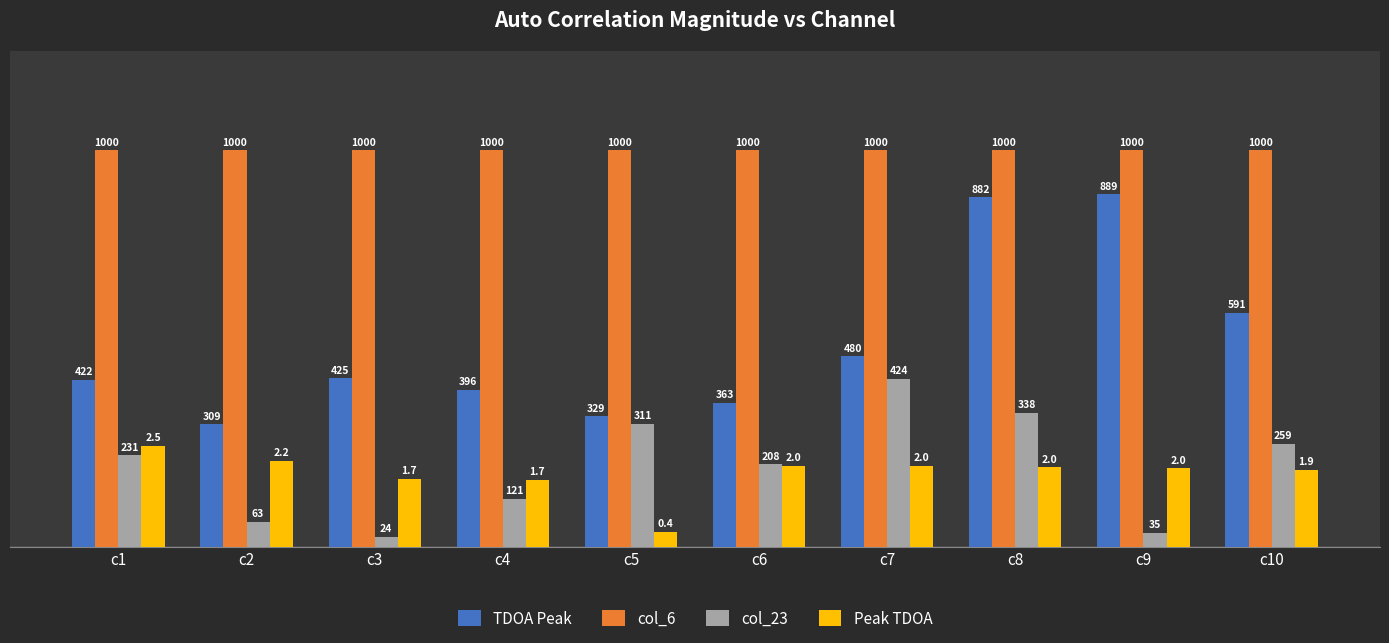

What is the total value across all series at c10?

2043.3